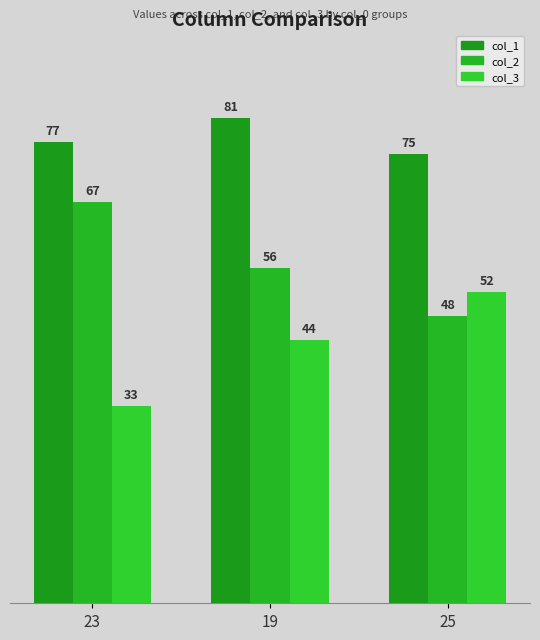

Rank the series by their average value, from lowest to highest.

col_3, col_2, col_1